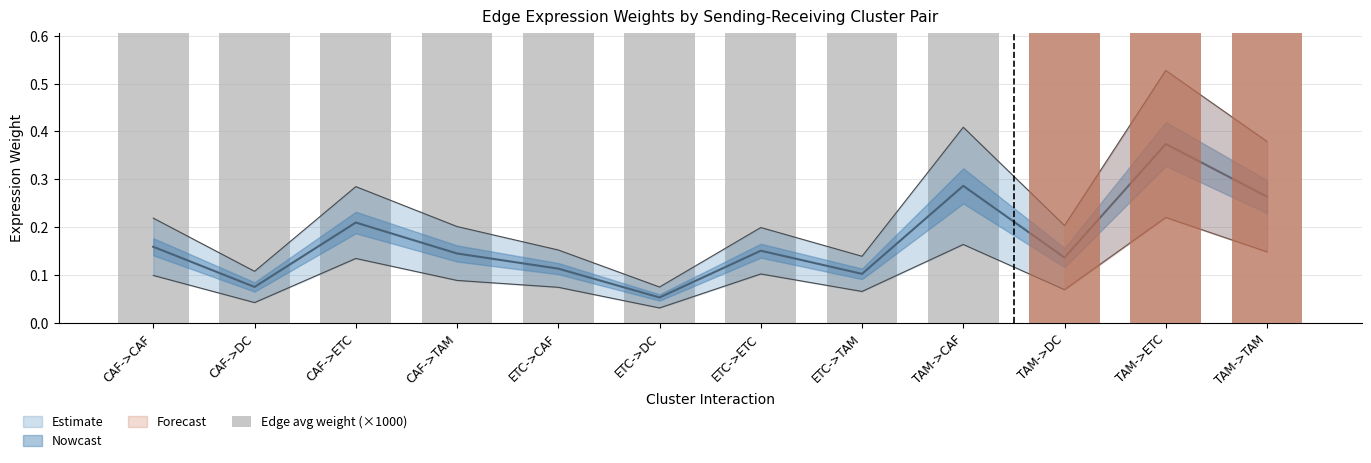

Read the value at ETC->DC.

1.1